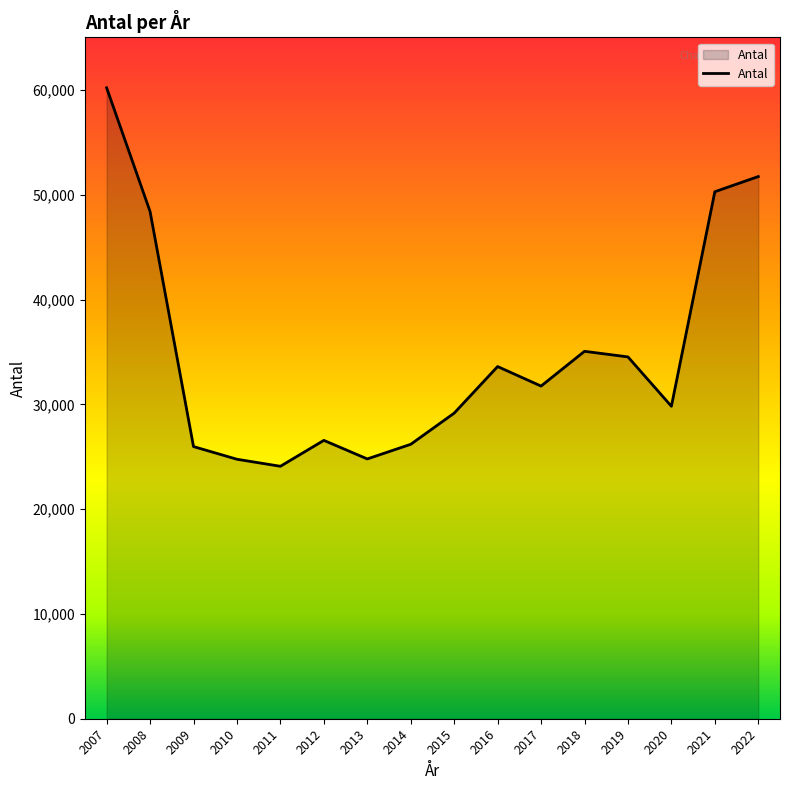

What is the maximum value shown in the chart?

60209